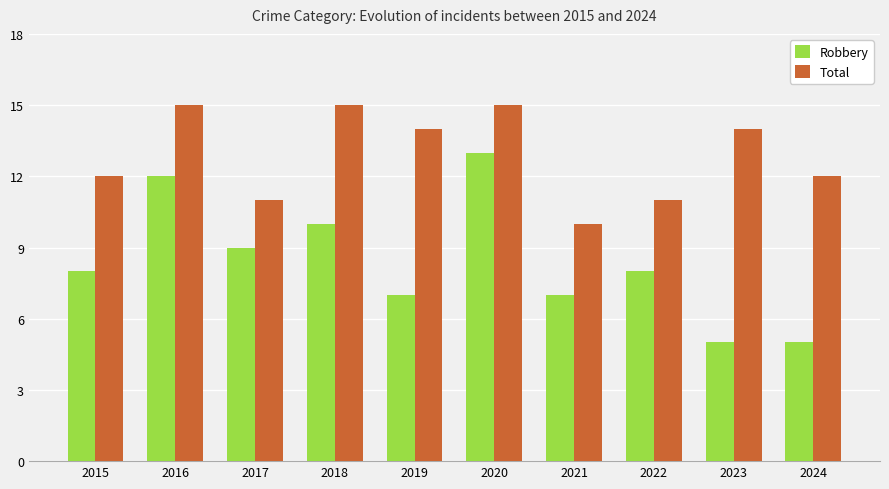

What is the difference between the second highest and minimum values in the Total series?

5